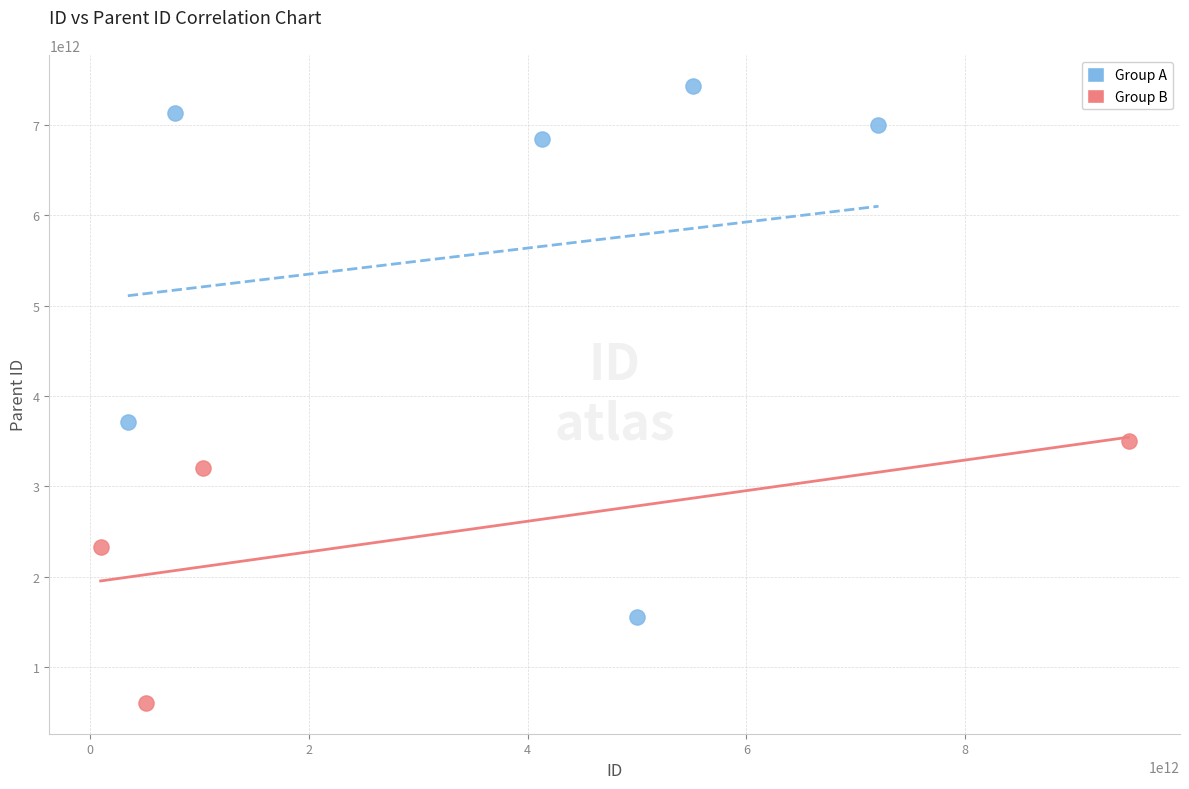

What are all the series names shown in the legend?

Group A, Group B